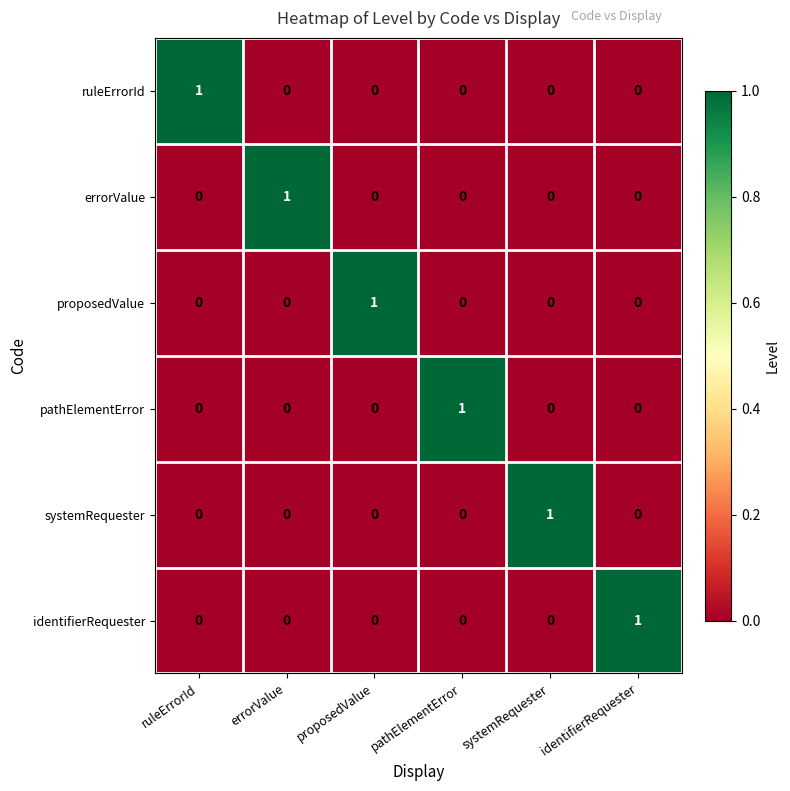

At how many categories does at least one series exceed 0?

6